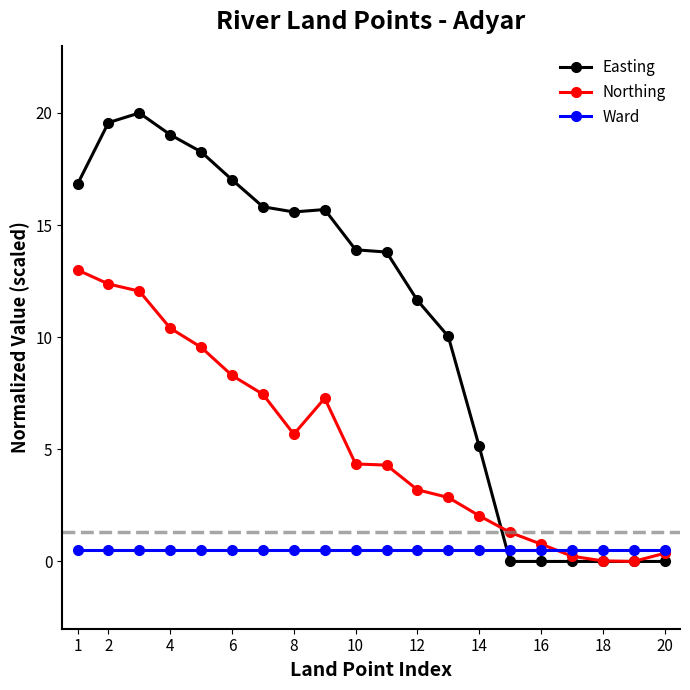

How many lines are shown in the chart?

3